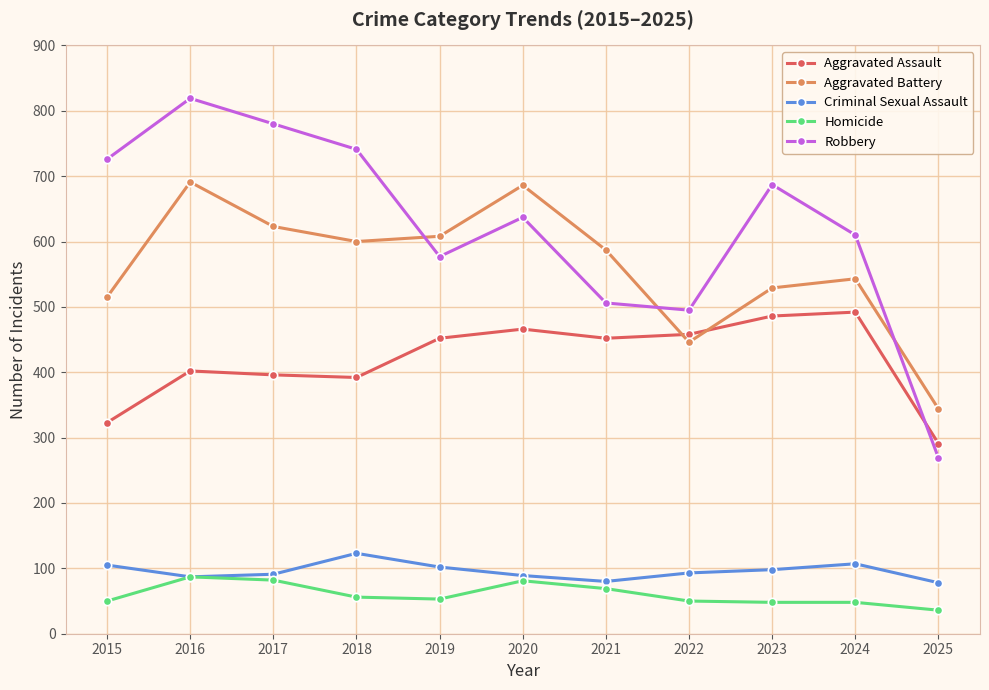

Read the Aggravated Battery value at 2015, to the nearest 10.

520